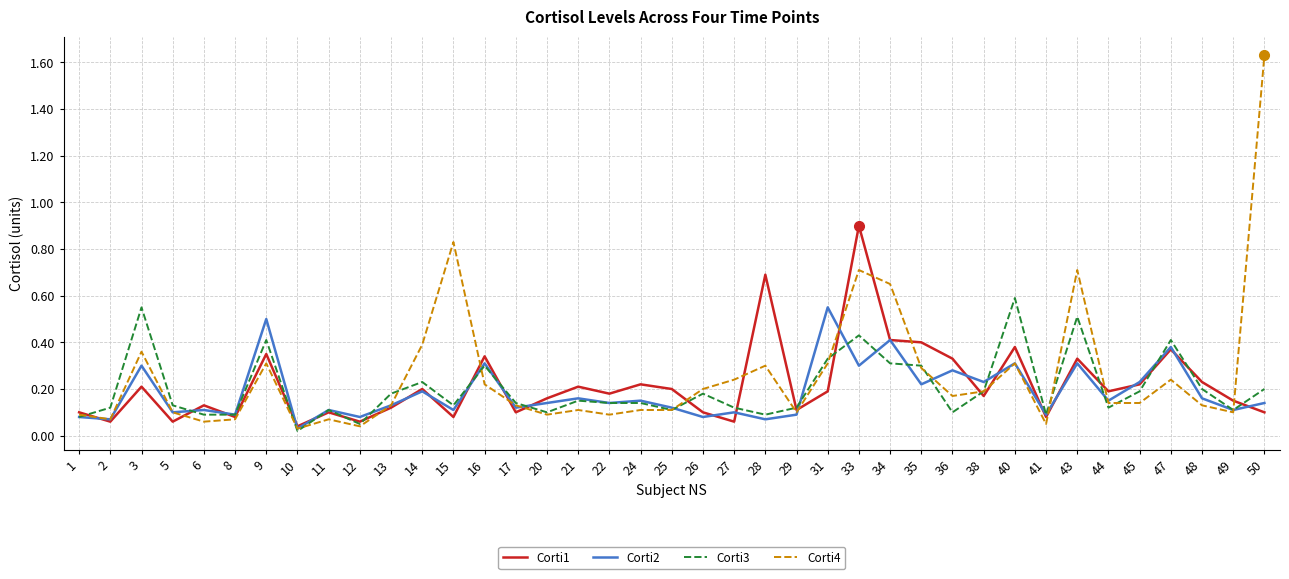

What is the highest value of the Corti1 series?

0.9